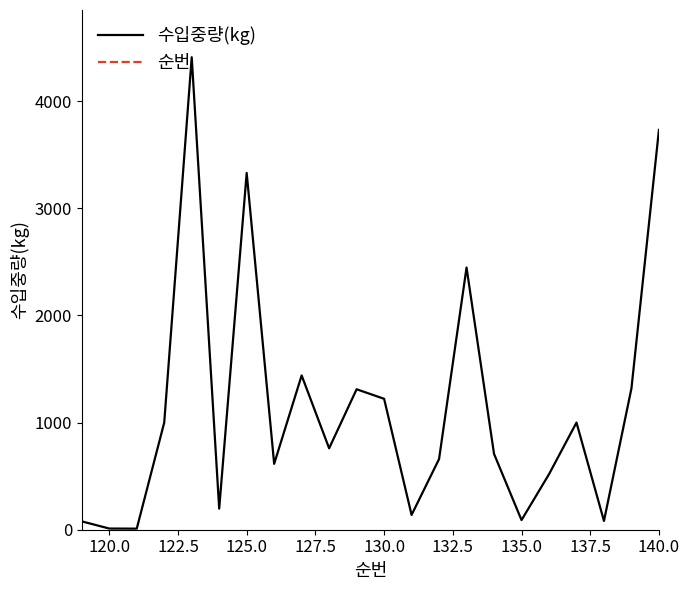

What is the maximum value shown in the chart?

4410